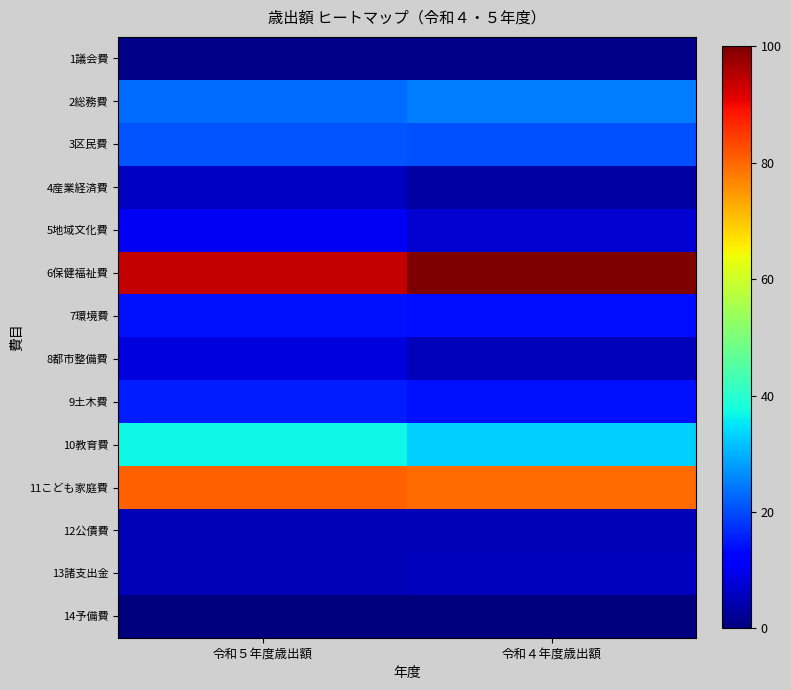

Reading left to right, transcribe all the data shown in this chart.

1議会費: 令和５年度歳出額=1.1	令和４年度歳出額=1.1
2総務費: 令和５年度歳出額=23.3	令和４年度歳出額=24.7
3区民費: 令和５年度歳出額=20.9	令和４年度歳出額=20.4
4産業経済費: 令和５年度歳出額=5.9	令和４年度歳出額=3.2
5地域文化費: 令和５年度歳出額=10.2	令和４年度歳出額=7.3
6保健福祉費: 令和５年度歳出額=93.8	令和４年度歳出額=100.0
7環境費: 令和５年度歳出額=14.3	令和４年度歳出額=13.9
8都市整備費: 令和５年度歳出額=8.4	令和４年度歳出額=5.1
9土木費: 令和５年度歳出額=15.4	令和４年度歳出額=14.3
10教育費: 令和５年度歳出額=36.8	令和４年度歳出額=32.8
11こども家庭費: 令和５年度歳出額=80.7	令和４年度歳出額=79.5
12公債費: 令和５年度歳出額=5.0	令和４年度歳出額=5.0
13諸支出金: 令和５年度歳出額=5.1	令和４年度歳出額=5.5
14予備費: 令和５年度歳出額=0.1	令和４年度歳出額=0.1